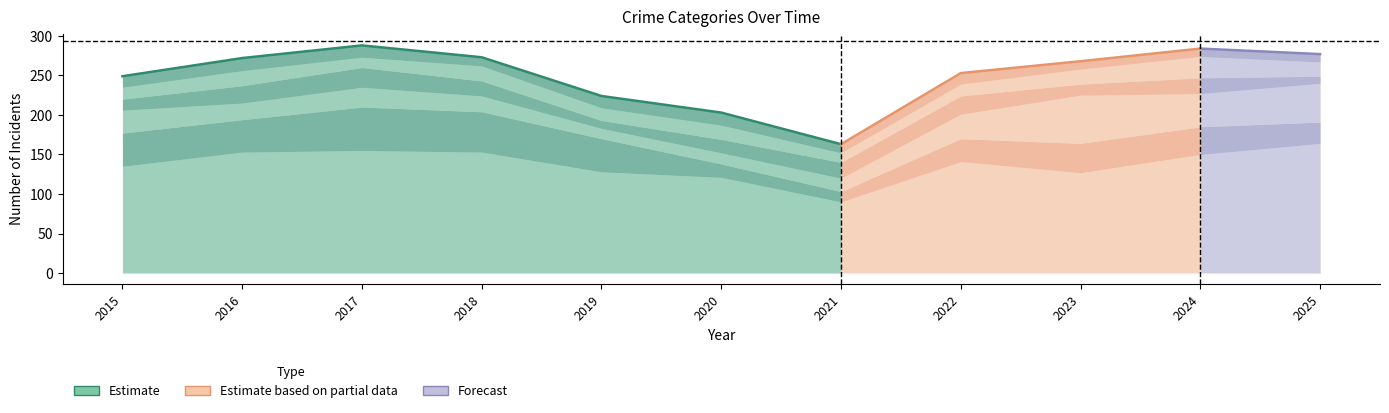

What is the value of the Burglary point at the 6th from the left?

17